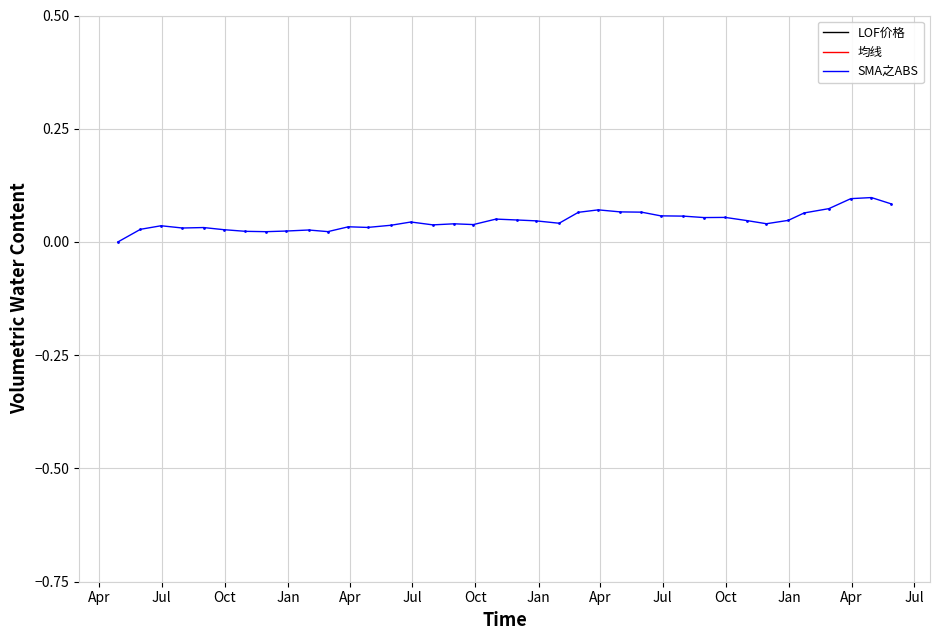

Is the value of SMA之ABS at Jul greater than the value of LOF价格 at Apr?

No